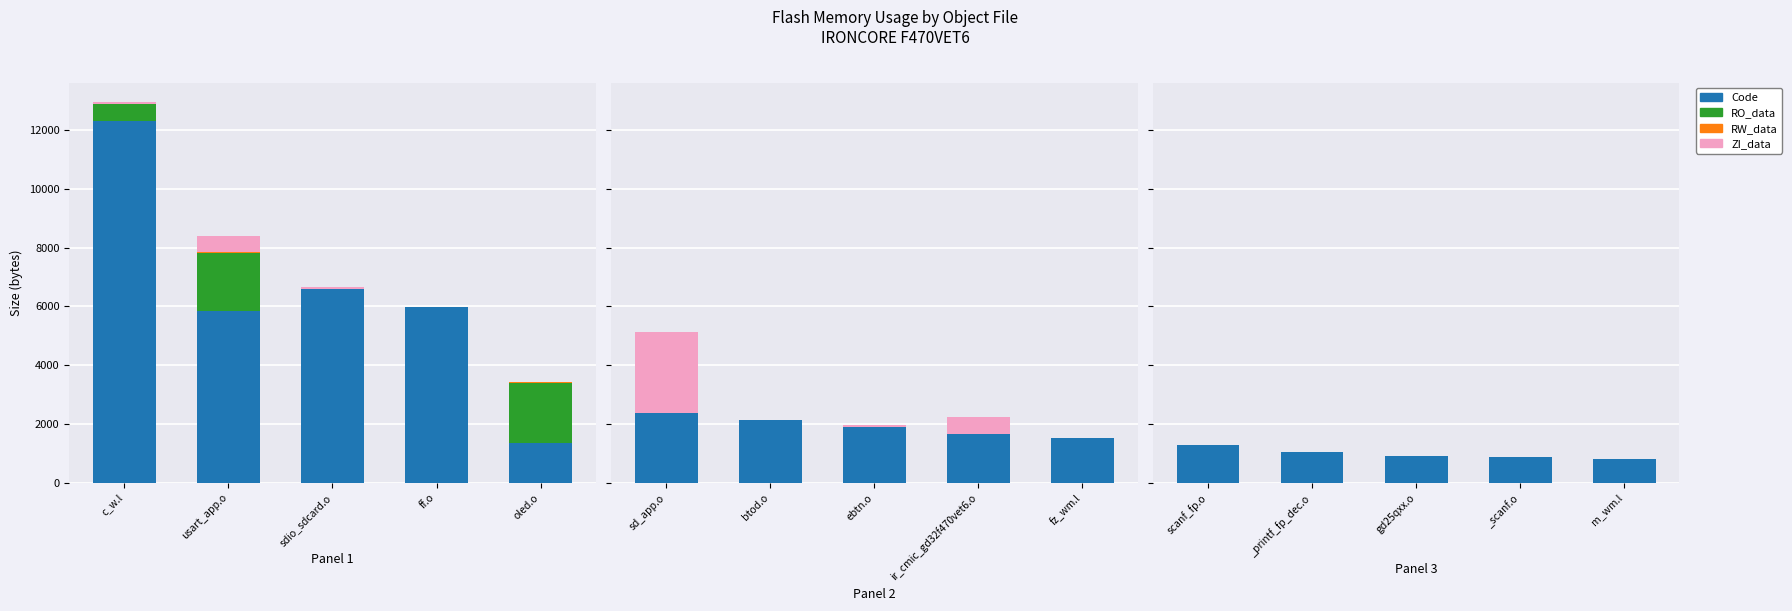

Which series has the largest total across all categories?

Code